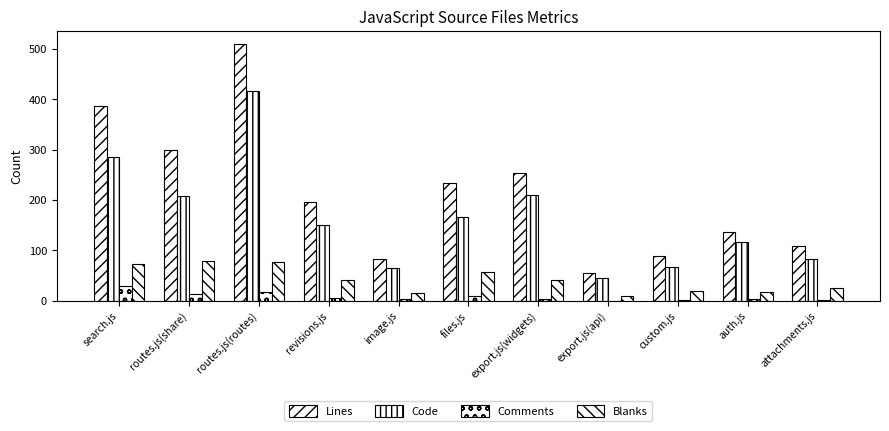

Between revisions.js and routes.js(share), which is larger?

routes.js(share)